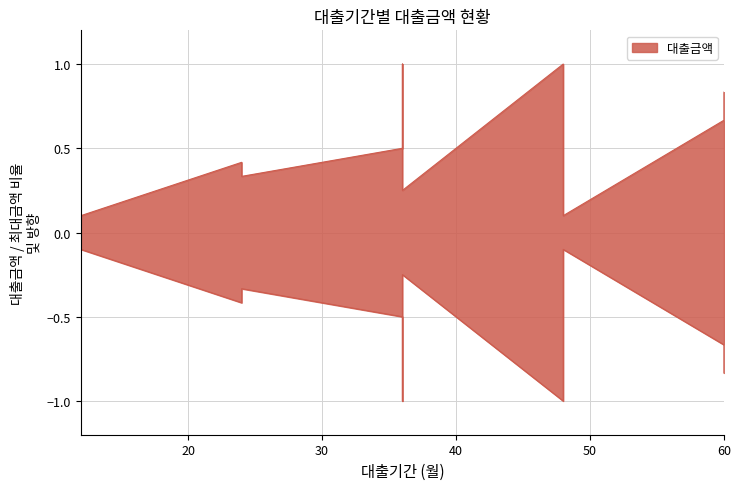

Where is the data nearest to the value 0?

12